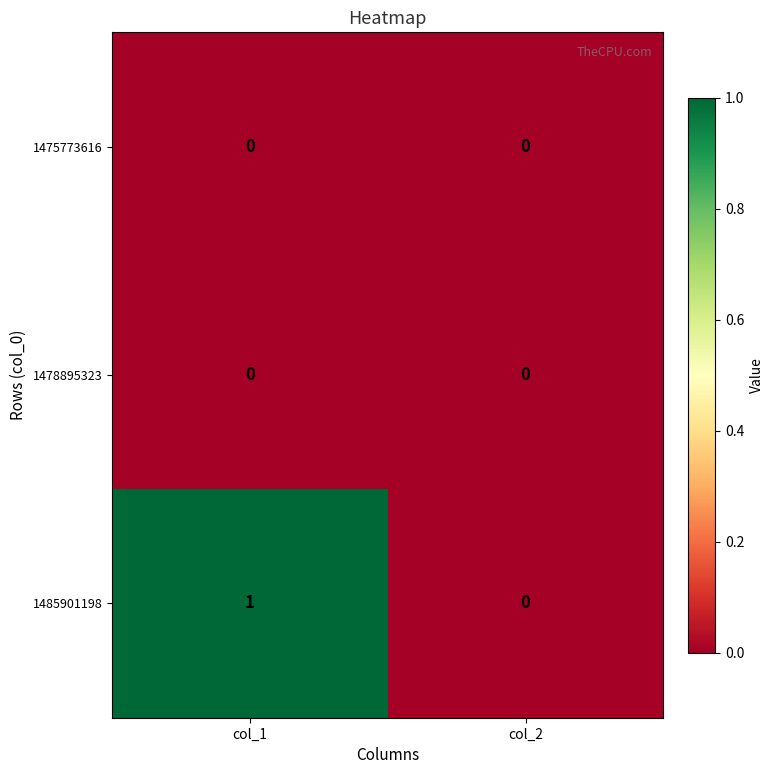

Reading left to right, extract all data points from this chart.

1475773616: col_1=0	col_2=0
1478895323: col_1=0	col_2=0
1485901198: col_1=1	col_2=0